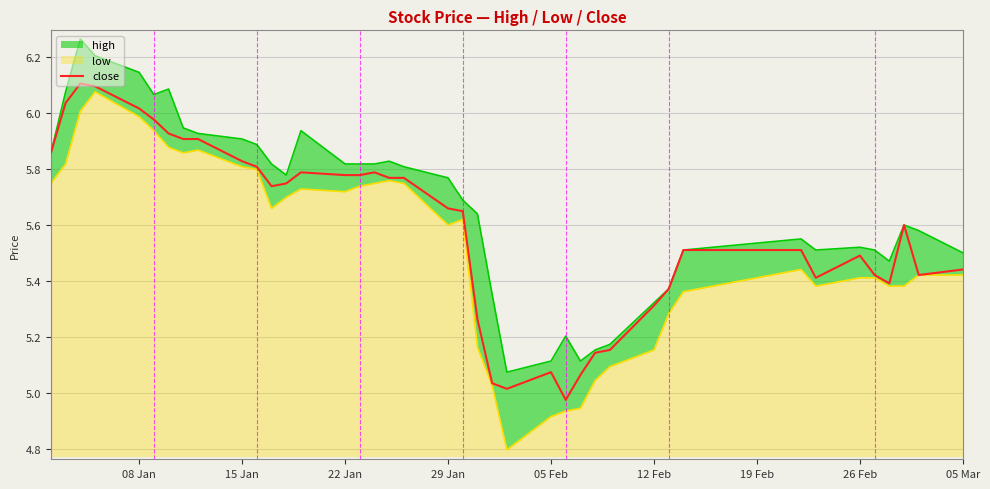

The close series shows 3.5 at 12 Feb. True or false?

False